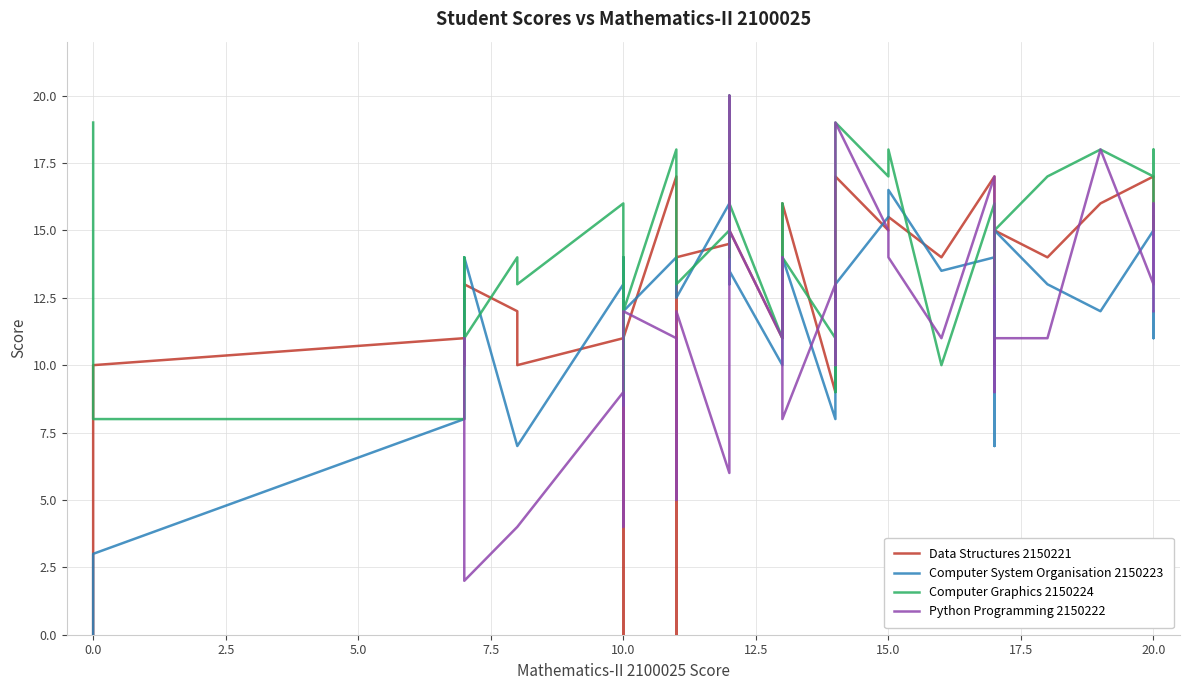

At how many categories does at least one series exceed 17?

8